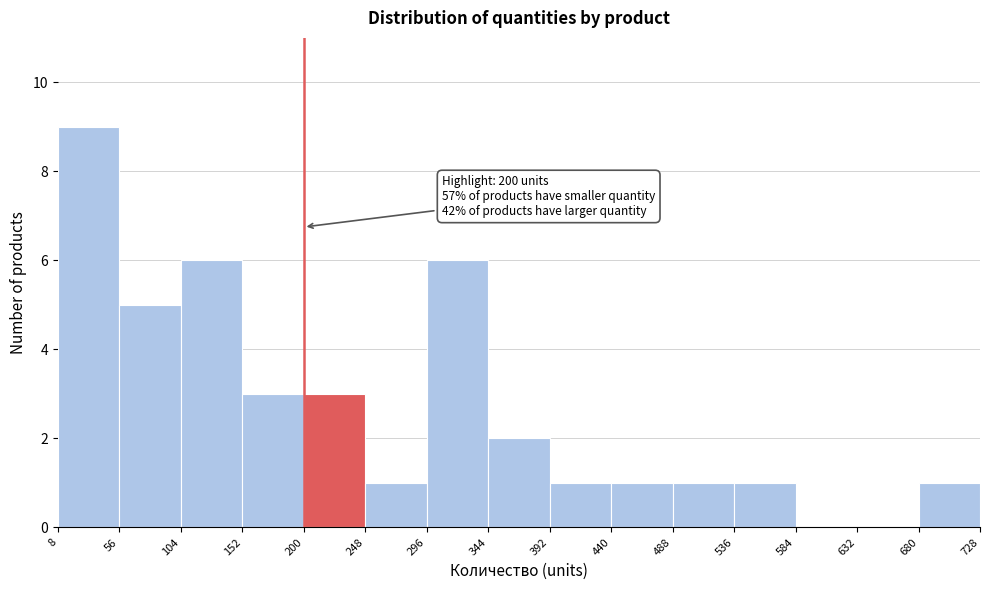

Which range on the x-axis has the tallest bar?

8 to 56